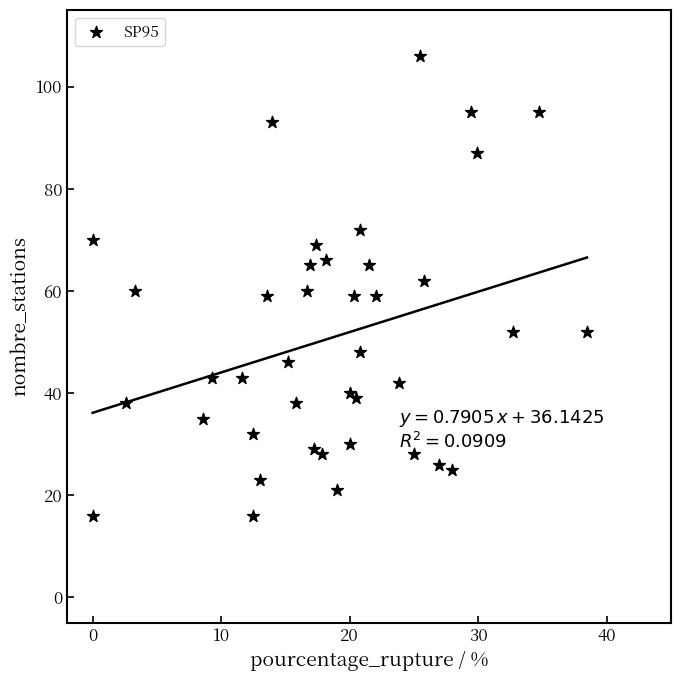

What is the range of Y values (max minus min)?

90